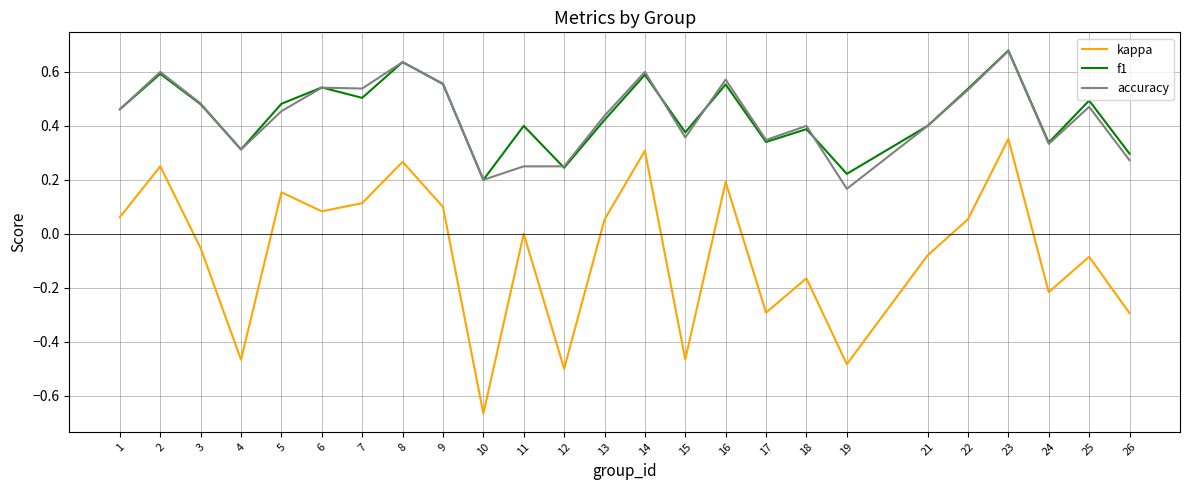

True or false: f1 and kappa intersect in this chart.

False